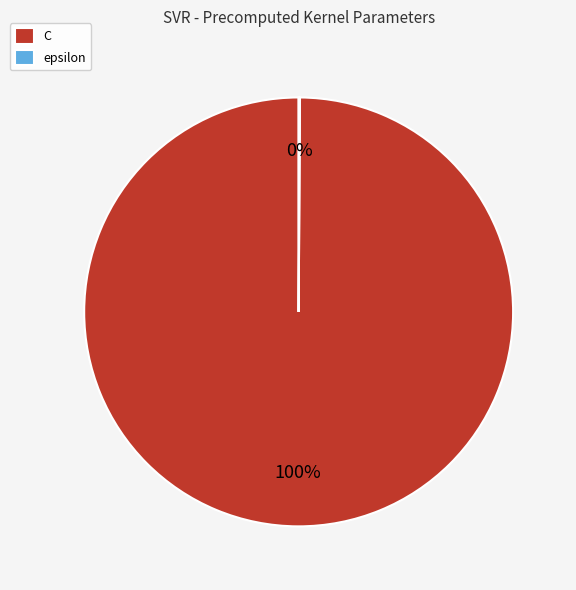

Which category has the biggest portion of the pie?

C